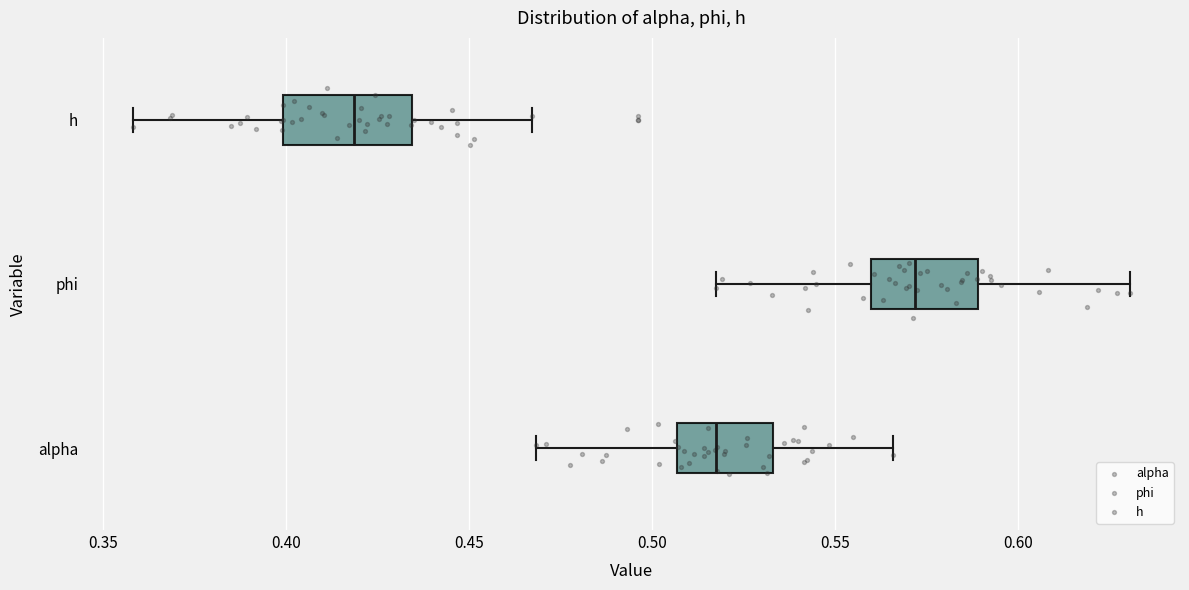

Reading bottom to top, transcribe this box plot: for each box, give where its median line is, the range the box spans, and where its two whiskers end, as read against the x-axis. The values are not printed on the chart, so give them approximately, as read against the axis.

alpha: median 0.515, box 0.505 to 0.535, whiskers 0.470 to 0.565
phi: median 0.570, box 0.560 to 0.590, whiskers 0.520 to 0.630
h: median 0.420, box 0.400 to 0.435, whiskers 0.360 to 0.465